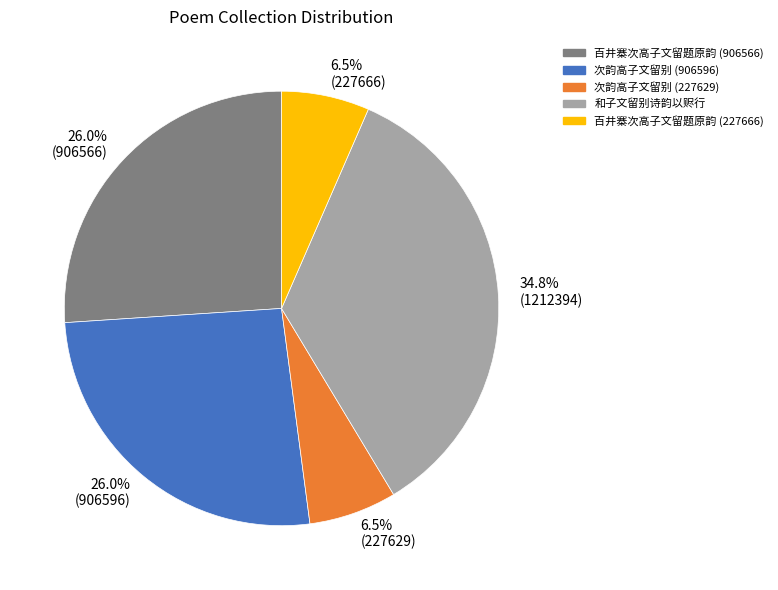

To the nearest percent, what is the combined percentage of 次韵高子文留别 (906596) and 百井寨次高子文留题原韵 (906566)?

52%